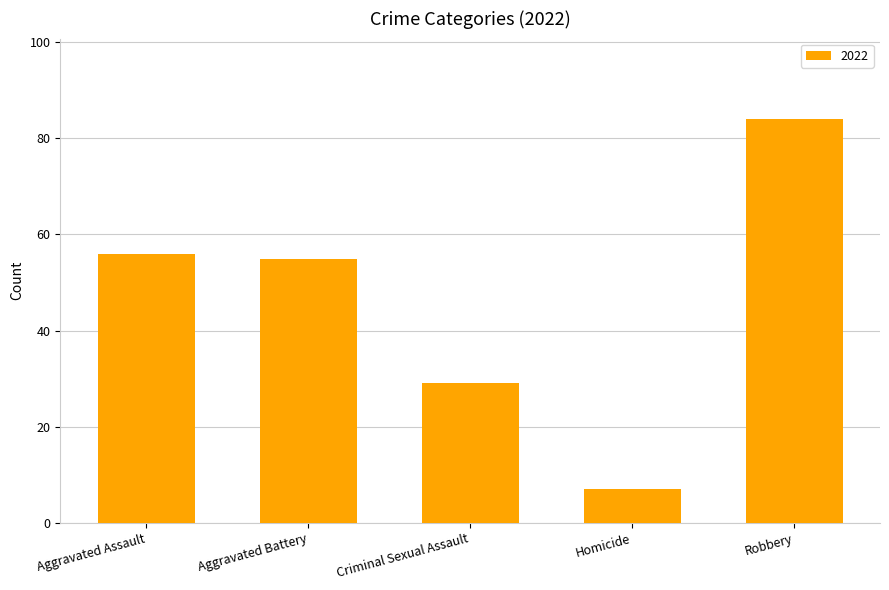

What is the minimum value shown in the chart?

7